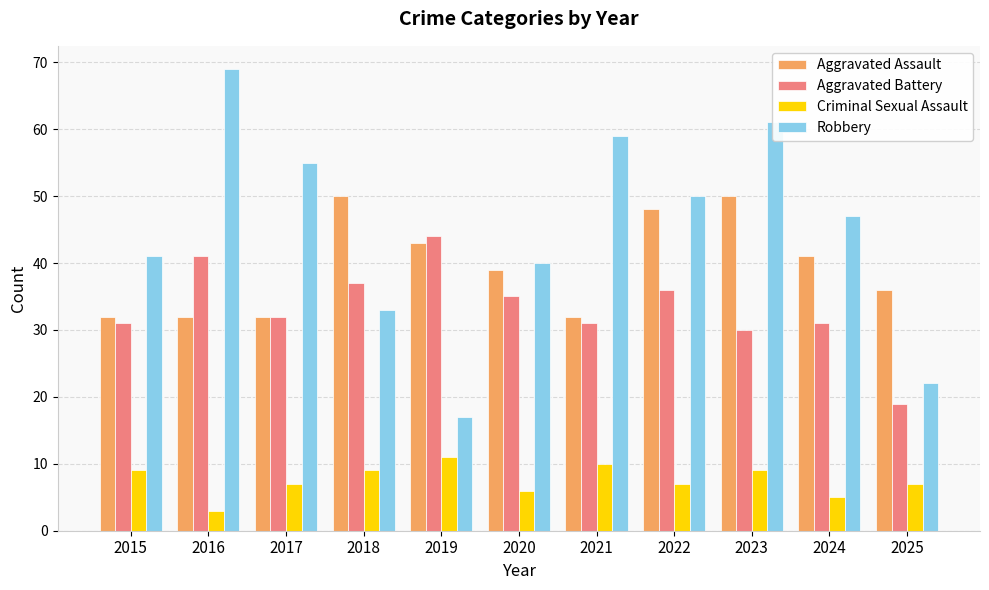

Which series has the largest total across all categories?

Robbery